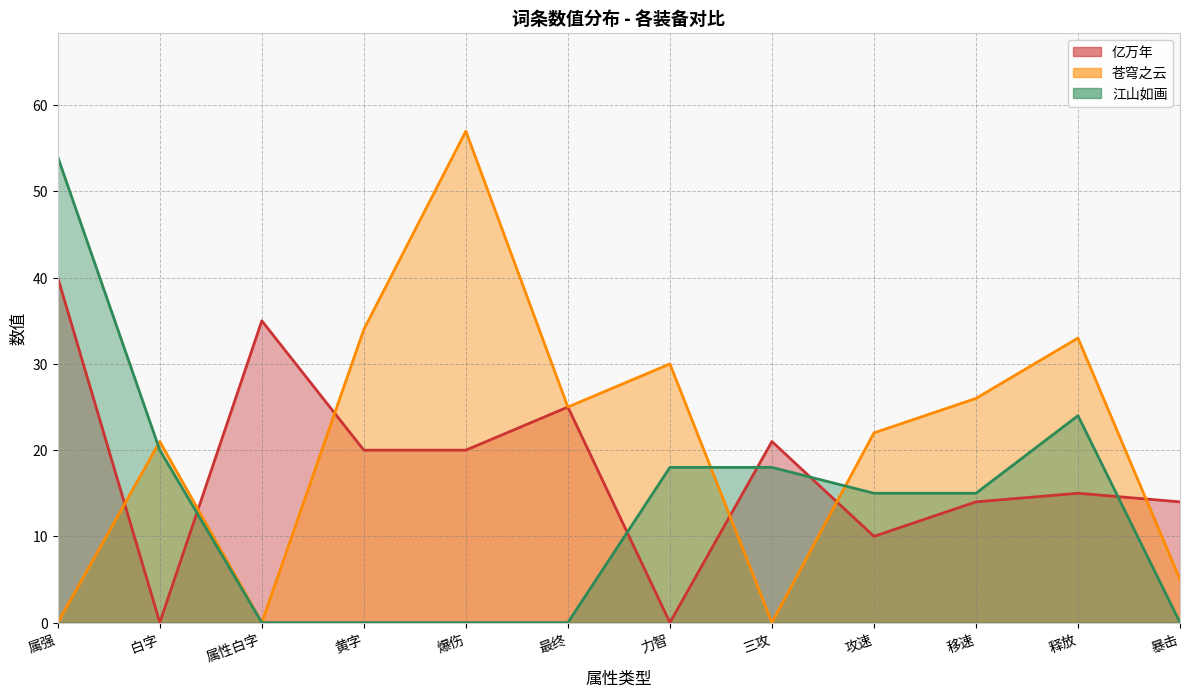

How many distinct data groups are displayed?

3